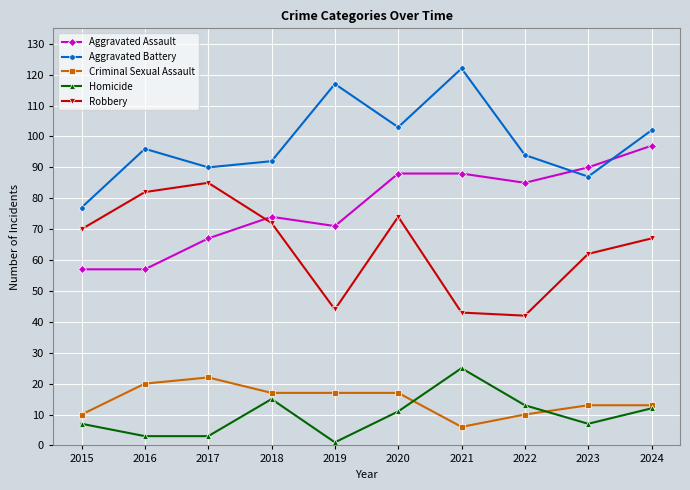

The Criminal Sexual Assault series shows 32 at 2017. True or false?

False